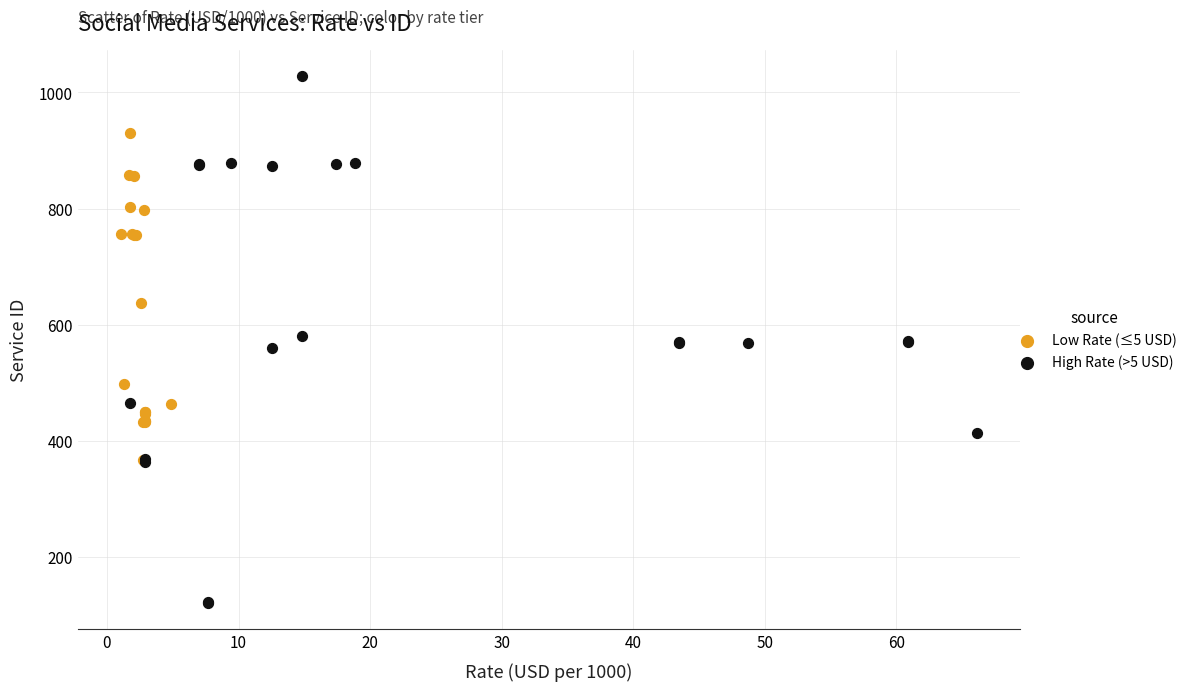

Which series contains the lowest Y value?

High Rate (>5 USD)